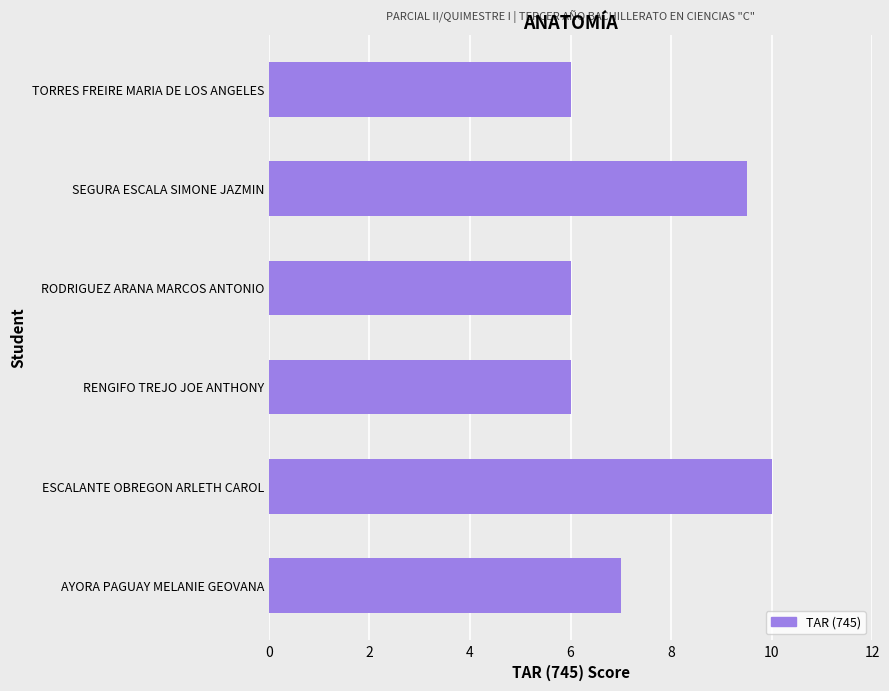

What is the sum of the values at SEGURA ESCALA SIMONE JAZMIN and TORRES FREIRE MARIA DE LOS ANGELES?

15.5